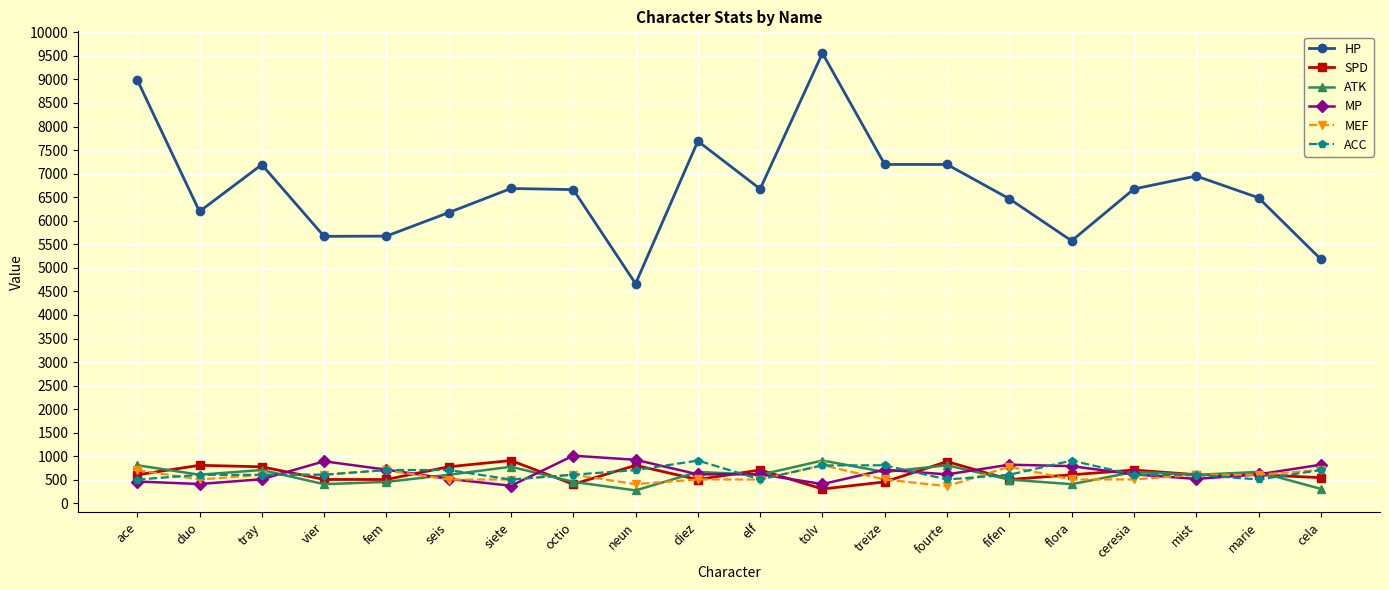

How many data points does each series have?

20